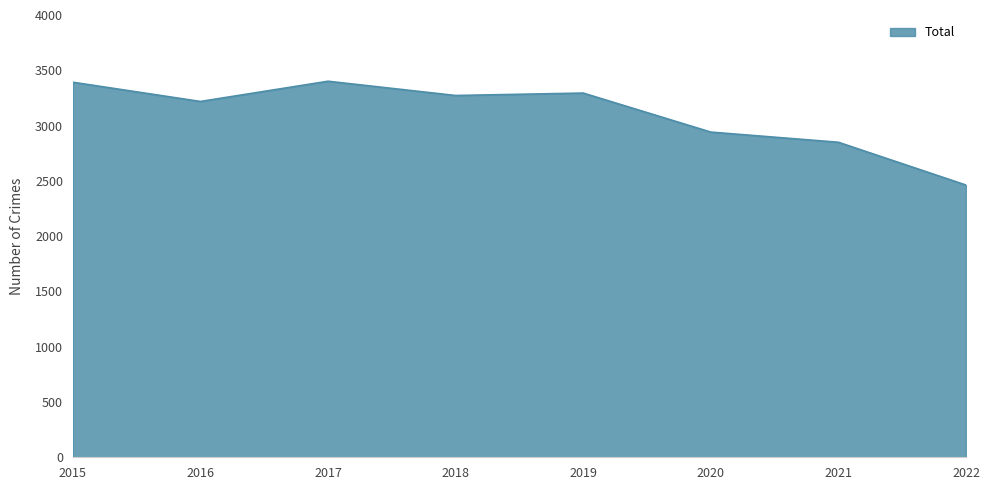

What is the approximate value at 2021?

2849